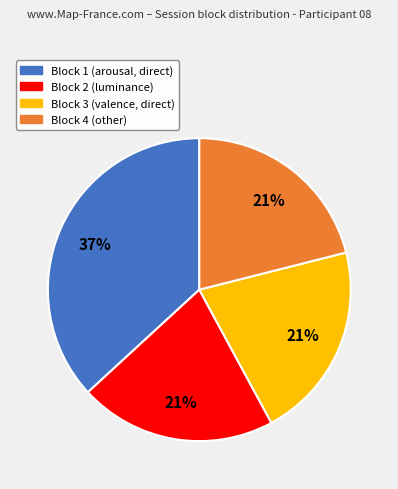

True or false: Block 3 accounts for 21% of the total.

True